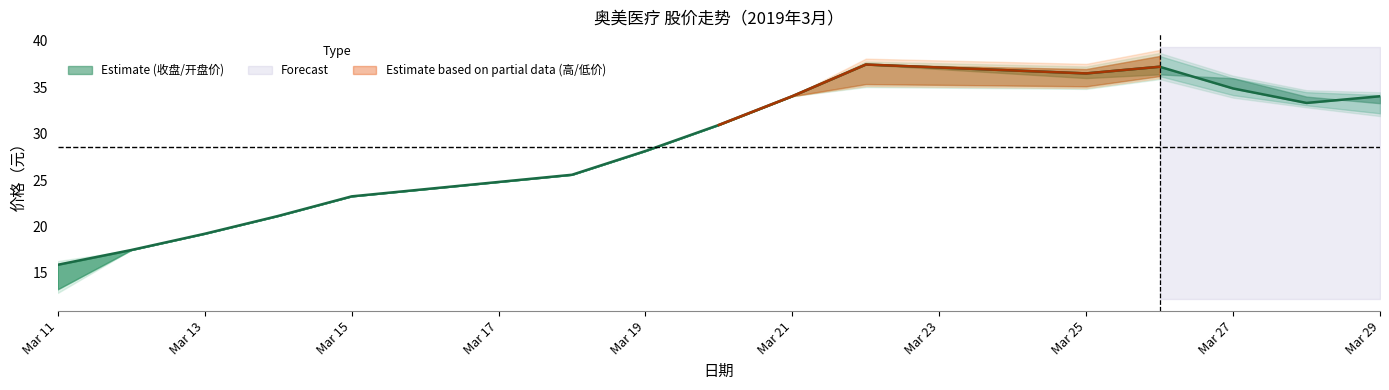

The 最高价 series shows 23.2 at 2019-03-15. True or false?

True